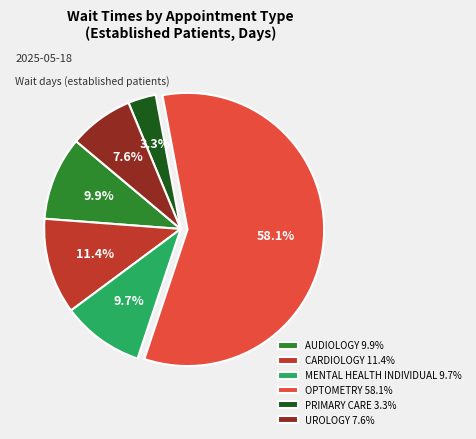

Which slice is the smallest?

PRIMARY CARE